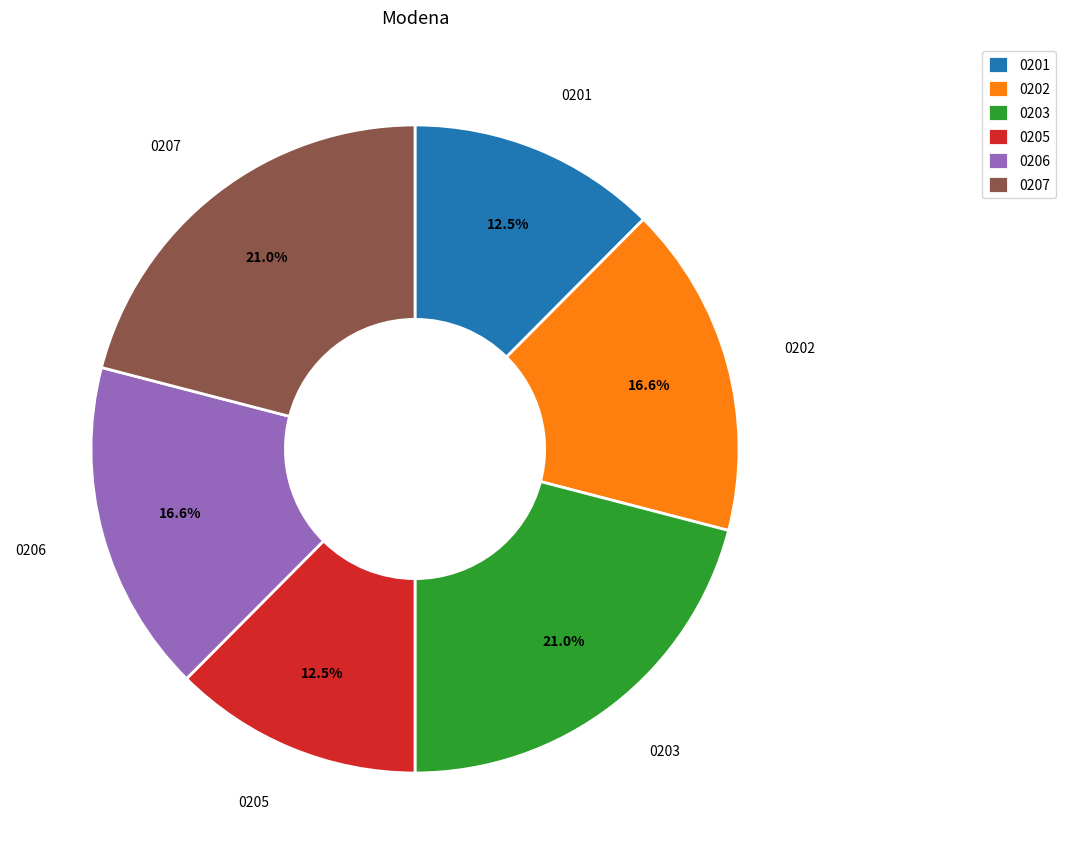

Combined, what portion of the pie is 0207 and 0202?

37.5%